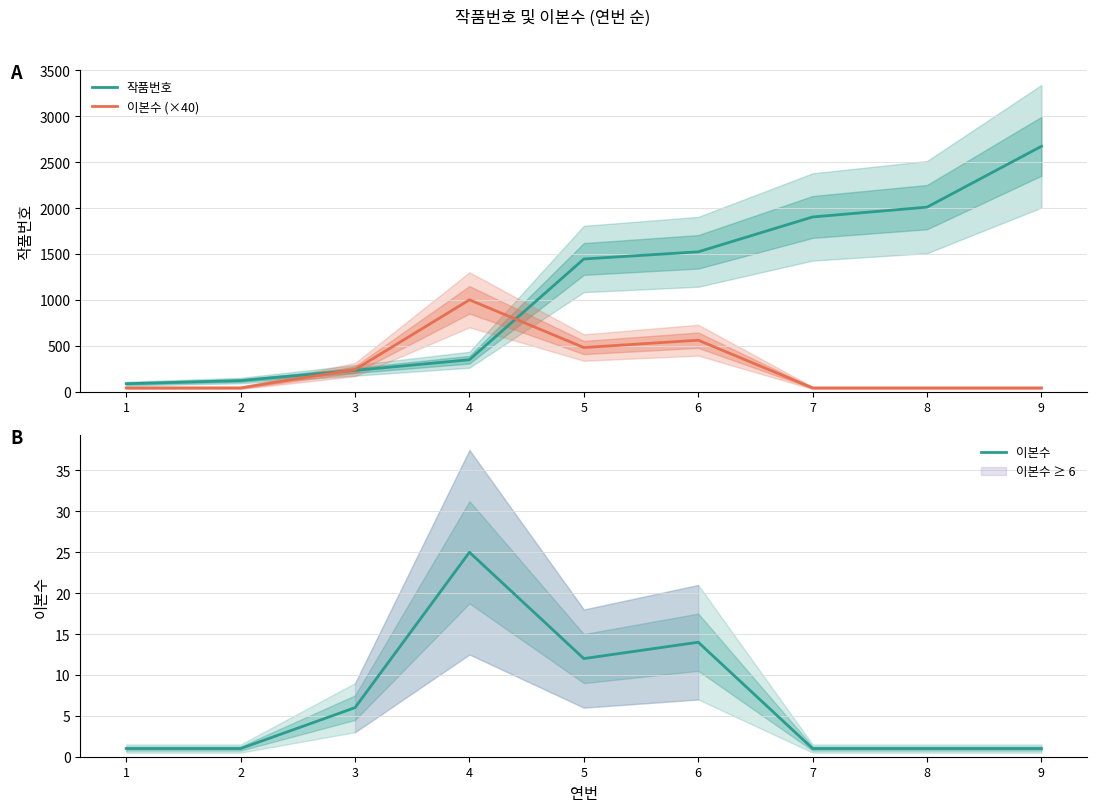

Is it true that 이본수 equals 8 at 3?

False